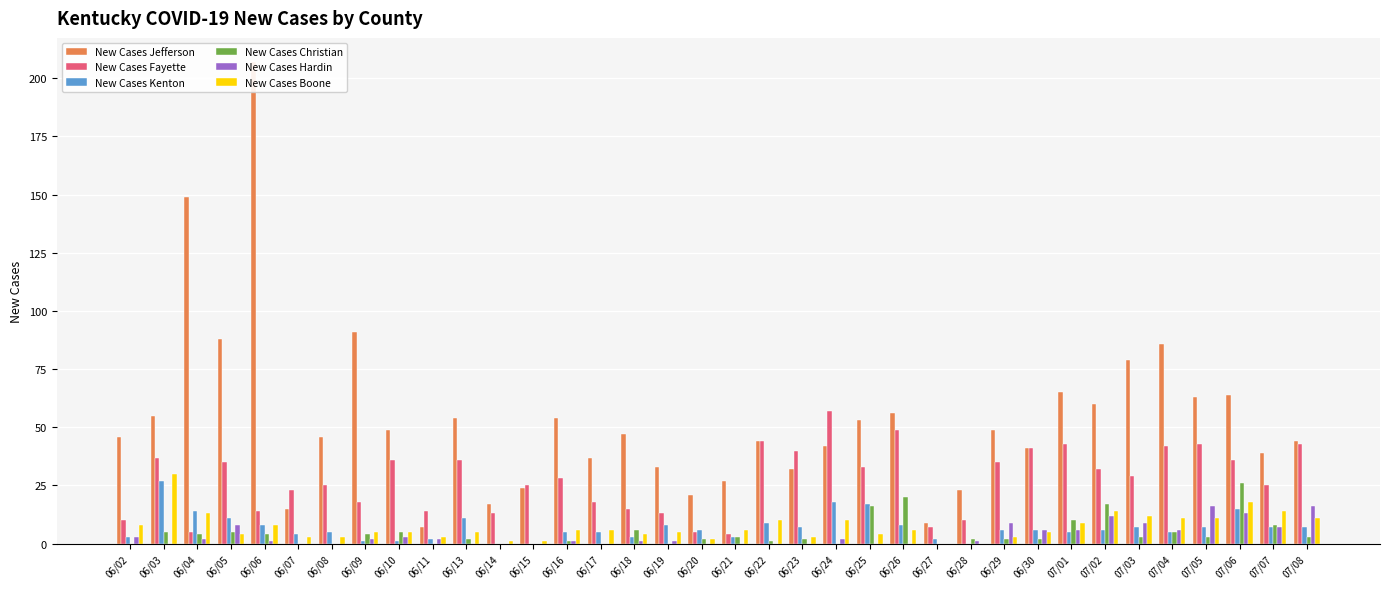

At 06/17, list the series in order from smallest to largest.

New Cases Christian, New Cases Hardin, New Cases Kenton, New Cases Boone, New Cases Fayette, New Cases Jefferson